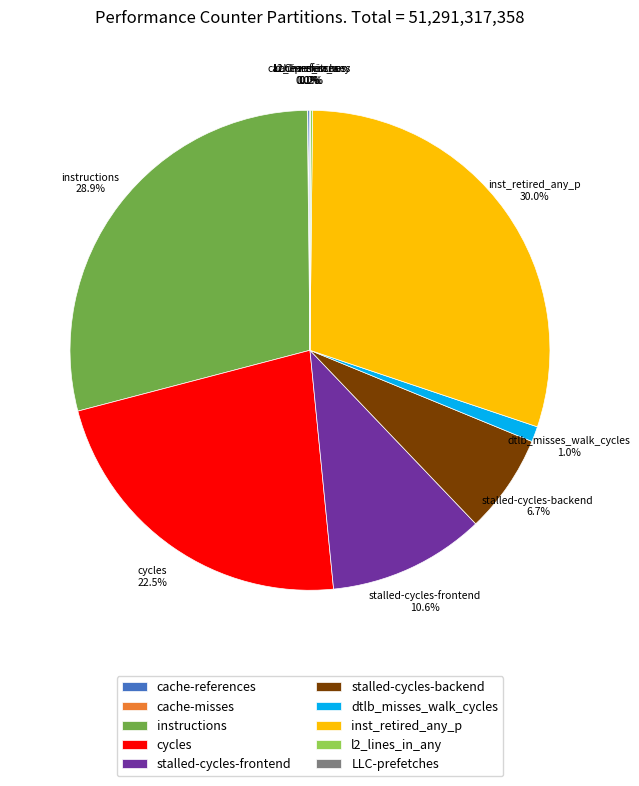

To the nearest percent, what portion does stalled-cycles-frontend represent?

11%